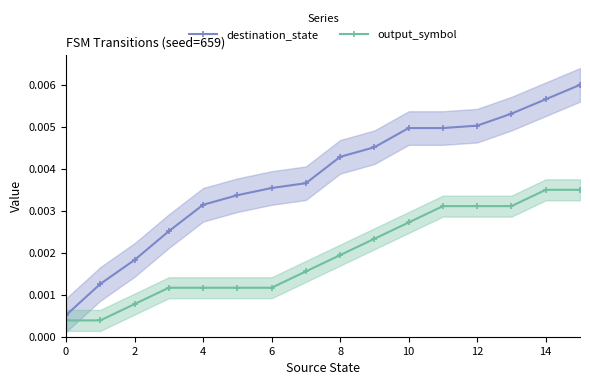

How many output_symbol values are between 0 and 1?

16